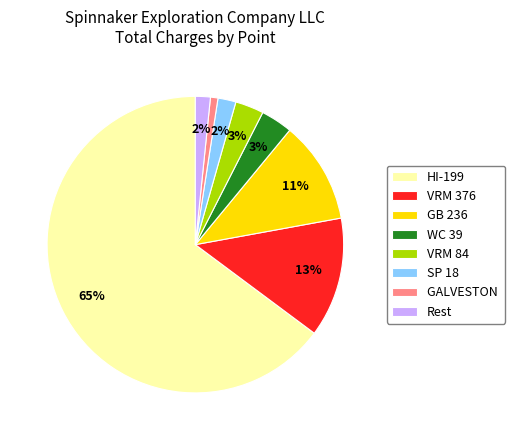

What percentage is the VRM 84 slice, to the nearest percent?

3%